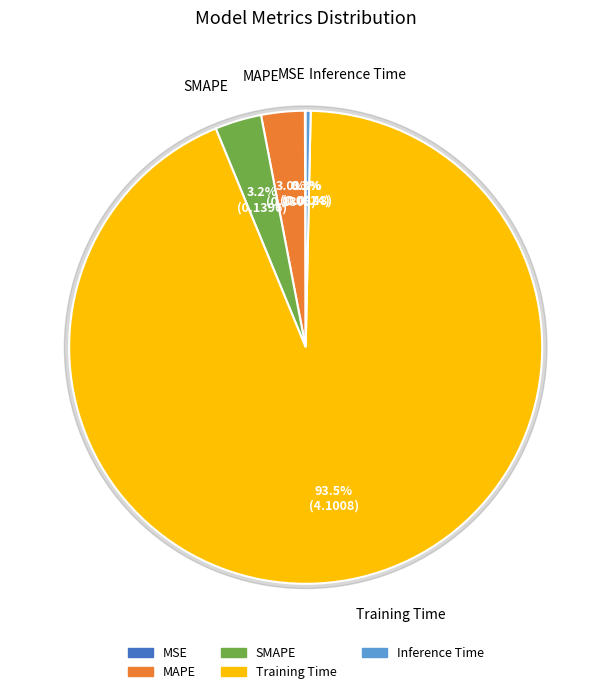

To the nearest percent, what is the difference between the MAPE and Training Time slice percentages?

90%